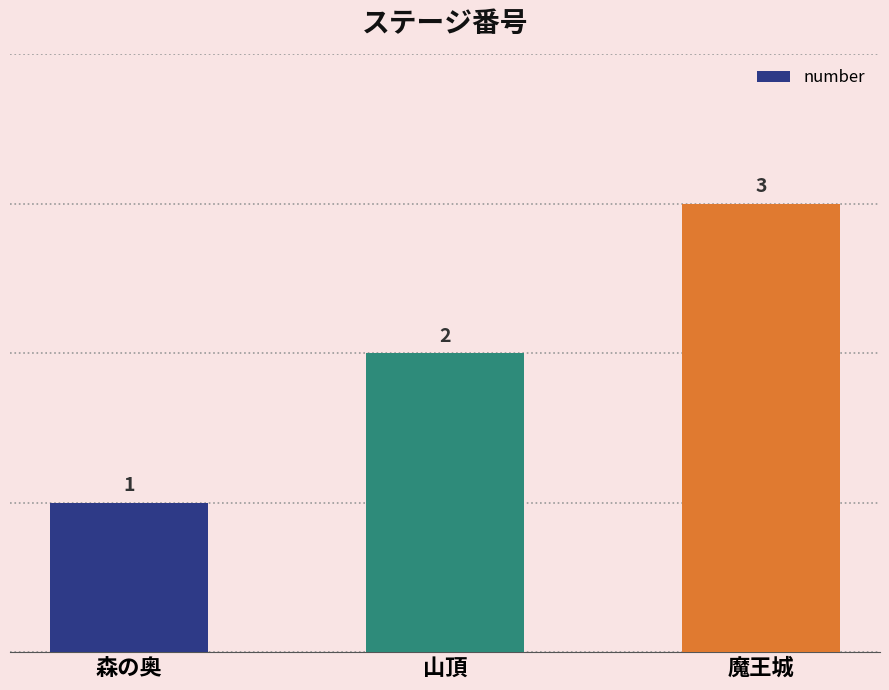

How many data points does each series have?

3